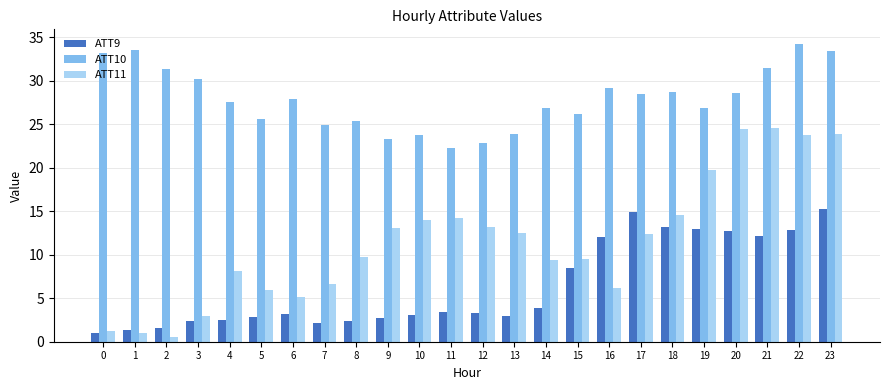

Is the value of ATT9 at 4 greater than the value of ATT11 at 3?

No